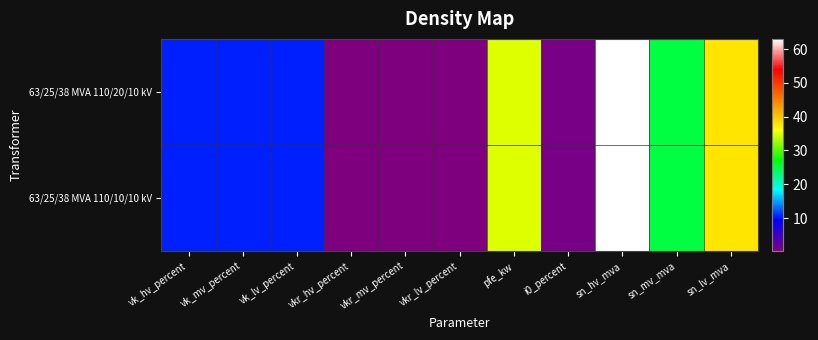

Which series has the largest range (max minus min)?

63/25/38 MVA 110/20/10 kV